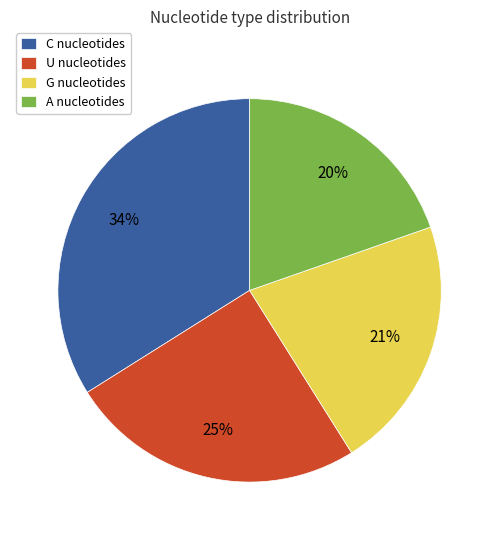

Which slice is the largest?

C